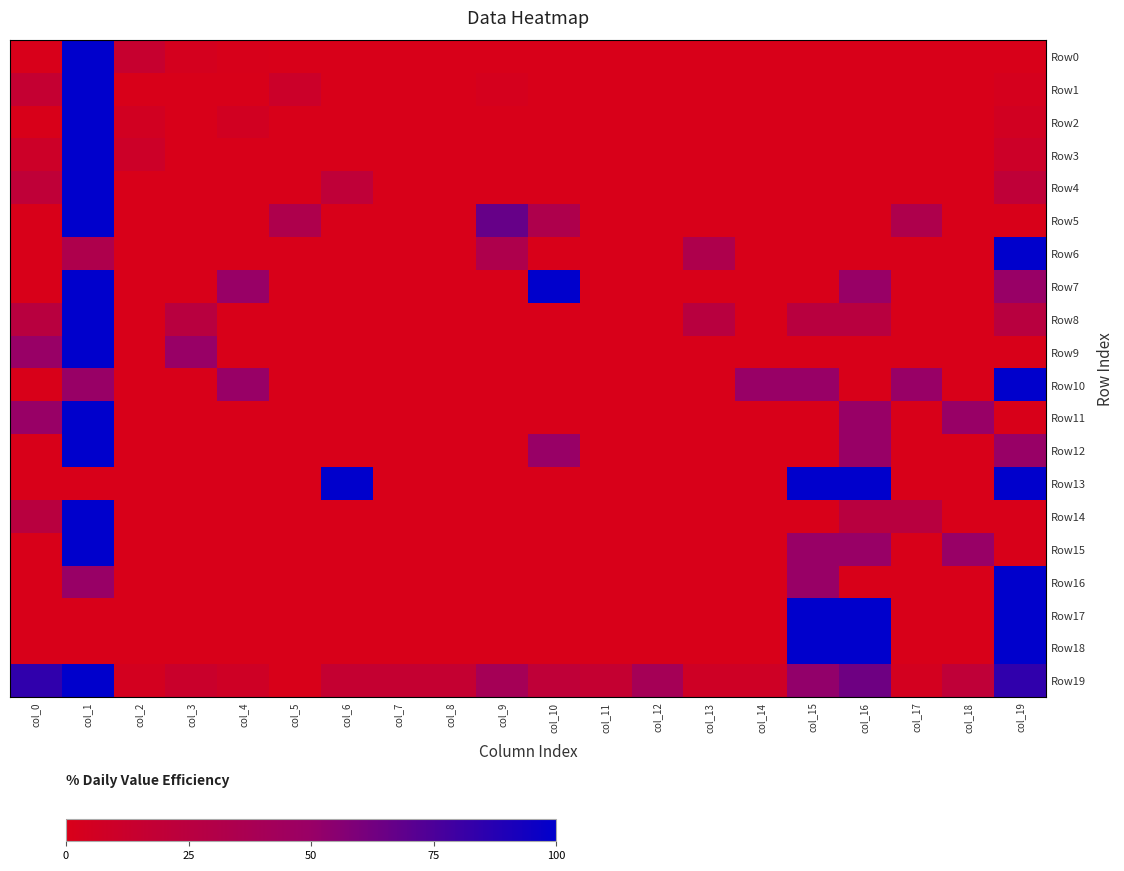

Reading right to left, extract all data points from this chart.

Row0: col_19=0.1	col_18=0.1	col_17=0.0	col_16=0.0	col_15=0.0	col_14=0.0	col_13=0.0	col_12=0.1	col_11=0.1	col_10=0.0	col_9=0.0	col_8=0.1	col_7=0.1	col_6=0.1	col_5=0.2	col_4=0.9	col_3=3.6	col_2=14.6	col_1=100.0	col_0=0.6
Row1: col_19=2.7	col_18=0.0	col_17=0.0	col_16=0.0	col_15=0.0	col_14=0.0	col_13=0.0	col_12=0.0	col_11=0.0	col_10=0.0	col_9=2.7	col_8=0.0	col_7=0.0	col_6=0.0	col_5=10.8	col_4=0.0	col_3=0.0	col_2=0.0	col_1=100.0	col_0=16.2
Row2: col_19=5.6	col_18=0.0	col_17=0.0	col_16=0.0	col_15=0.0	col_14=0.0	col_13=0.0	col_12=0.0	col_11=0.0	col_10=0.0	col_9=0.0	col_8=0.0	col_7=0.0	col_6=0.0	col_5=0.0	col_4=5.6	col_3=0.0	col_2=5.6	col_1=100.0	col_0=0.0
Row3: col_19=10.0	col_18=0.0	col_17=0.0	col_16=0.0	col_15=0.0	col_14=0.0	col_13=0.0	col_12=0.0	col_11=0.0	col_10=0.0	col_9=0.0	col_8=0.0	col_7=0.0	col_6=0.0	col_5=0.0	col_4=0.0	col_3=0.0	col_2=10.0	col_1=100.0	col_0=10.0
Row4: col_19=20.0	col_18=0.0	col_17=0.0	col_16=0.0	col_15=0.0	col_14=0.0	col_13=0.0	col_12=0.0	col_11=0.0	col_10=0.0	col_9=0.0	col_8=0.0	col_7=0.0	col_6=20.0	col_5=0.0	col_4=0.0	col_3=0.0	col_2=0.0	col_1=100.0	col_0=20.0
Row5: col_19=0.0	col_18=0.0	col_17=33.3	col_16=0.0	col_15=0.0	col_14=0.0	col_13=0.0	col_12=0.0	col_11=0.0	col_10=33.3	col_9=66.7	col_8=0.0	col_7=0.0	col_6=0.0	col_5=33.3	col_4=0.0	col_3=0.0	col_2=0.0	col_1=100.0	col_0=0.0
Row6: col_19=100.0	col_18=0.0	col_17=0.0	col_16=0.0	col_15=0.0	col_14=0.0	col_13=33.3	col_12=0.0	col_11=0.0	col_10=0.0	col_9=33.3	col_8=0.0	col_7=0.0	col_6=0.0	col_5=0.0	col_4=0.0	col_3=0.0	col_2=0.0	col_1=33.3	col_0=0.0
Row7: col_19=50.0	col_18=0.0	col_17=0.0	col_16=50.0	col_15=0.0	col_14=0.0	col_13=0.0	col_12=0.0	col_11=0.0	col_10=100.0	col_9=0.0	col_8=0.0	col_7=0.0	col_6=0.0	col_5=0.0	col_4=50.0	col_3=0.0	col_2=0.0	col_1=100.0	col_0=0.0
Row8: col_19=25.0	col_18=0.0	col_17=0.0	col_16=25.0	col_15=25.0	col_14=0.0	col_13=25.0	col_12=0.0	col_11=0.0	col_10=0.0	col_9=0.0	col_8=0.0	col_7=0.0	col_6=0.0	col_5=0.0	col_4=0.0	col_3=25.0	col_2=0.0	col_1=100.0	col_0=25.0
Row9: col_19=0.0	col_18=0.0	col_17=0.0	col_16=0.0	col_15=0.0	col_14=0.0	col_13=0.0	col_12=0.0	col_11=0.0	col_10=0.0	col_9=0.0	col_8=0.0	col_7=0.0	col_6=0.0	col_5=0.0	col_4=0.0	col_3=50.0	col_2=0.0	col_1=100.0	col_0=50.0
Row10: col_19=100.0	col_18=0.0	col_17=50.0	col_16=0.0	col_15=50.0	col_14=50.0	col_13=0.0	col_12=0.0	col_11=0.0	col_10=0.0	col_9=0.0	col_8=0.0	col_7=0.0	col_6=0.0	col_5=0.0	col_4=50.0	col_3=0.0	col_2=0.0	col_1=50.0	col_0=0.0
Row11: col_19=0.0	col_18=50.0	col_17=0.0	col_16=50.0	col_15=0.0	col_14=0.0	col_13=0.0	col_12=0.0	col_11=0.0	col_10=0.0	col_9=0.0	col_8=0.0	col_7=0.0	col_6=0.0	col_5=0.0	col_4=0.0	col_3=0.0	col_2=0.0	col_1=100.0	col_0=50.0
Row12: col_19=50.0	col_18=0.0	col_17=0.0	col_16=50.0	col_15=0.0	col_14=0.0	col_13=0.0	col_12=0.0	col_11=0.0	col_10=50.0	col_9=0.0	col_8=0.0	col_7=0.0	col_6=0.0	col_5=0.0	col_4=0.0	col_3=0.0	col_2=0.0	col_1=100.0	col_0=0.0
Row13: col_19=100.0	col_18=0.0	col_17=0.0	col_16=100.0	col_15=100.0	col_14=0.0	col_13=0.0	col_12=0.0	col_11=0.0	col_10=0.0	col_9=0.0	col_8=0.0	col_7=0.0	col_6=100.0	col_5=0.0	col_4=0.0	col_3=0.0	col_2=0.0	col_1=0.0	col_0=0.0
Row14: col_19=0.0	col_18=0.0	col_17=25.0	col_16=25.0	col_15=0.0	col_14=0.0	col_13=0.0	col_12=0.0	col_11=0.0	col_10=0.0	col_9=0.0	col_8=0.0	col_7=0.0	col_6=0.0	col_5=0.0	col_4=0.0	col_3=0.0	col_2=0.0	col_1=100.0	col_0=25.0
Row15: col_19=0.0	col_18=50.0	col_17=0.0	col_16=50.0	col_15=50.0	col_14=0.0	col_13=0.0	col_12=0.0	col_11=0.0	col_10=0.0	col_9=0.0	col_8=0.0	col_7=0.0	col_6=0.0	col_5=0.0	col_4=0.0	col_3=0.0	col_2=0.0	col_1=100.0	col_0=0.0
Row16: col_19=100.0	col_18=0.0	col_17=0.0	col_16=0.0	col_15=50.0	col_14=0.0	col_13=0.0	col_12=0.0	col_11=0.0	col_10=0.0	col_9=0.0	col_8=0.0	col_7=0.0	col_6=0.0	col_5=0.0	col_4=0.0	col_3=0.0	col_2=0.0	col_1=50.0	col_0=0.0
Row17: col_19=100.0	col_18=0.0	col_17=0.0	col_16=100.0	col_15=100.0	col_14=0.0	col_13=0.0	col_12=0.0	col_11=0.0	col_10=0.0	col_9=0.0	col_8=0.0	col_7=0.0	col_6=0.0	col_5=0.0	col_4=0.0	col_3=0.0	col_2=0.0	col_1=0.0	col_0=0.0
Row18: col_19=100.0	col_18=0.0	col_17=0.0	col_16=100.0	col_15=100.0	col_14=0.0	col_13=0.0	col_12=0.0	col_11=0.0	col_10=0.0	col_9=0.0	col_8=0.0	col_7=0.0	col_6=0.0	col_5=0.0	col_4=0.0	col_3=0.0	col_2=0.0	col_1=0.0	col_0=0.0
Row19: col_19=84.0	col_18=20.0	col_17=4.0	col_16=64.0	col_15=52.0	col_14=8.0	col_13=8.0	col_12=40.0	col_11=16.0	col_10=20.0	col_9=40.0	col_8=16.0	col_7=16.0	col_6=16.0	col_5=0.0	col_4=8.0	col_3=12.0	col_2=4.0	col_1=100.0	col_0=84.0